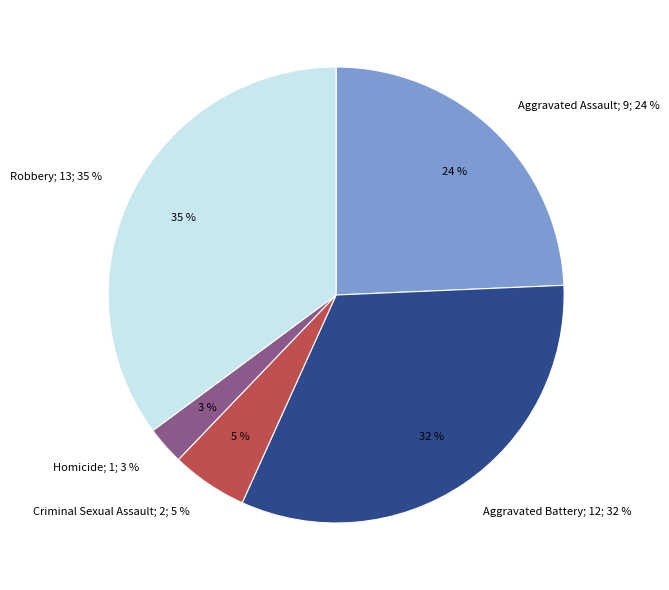

Is the sum of Aggravated Assault and Criminal Sexual Assault greater than half?

No